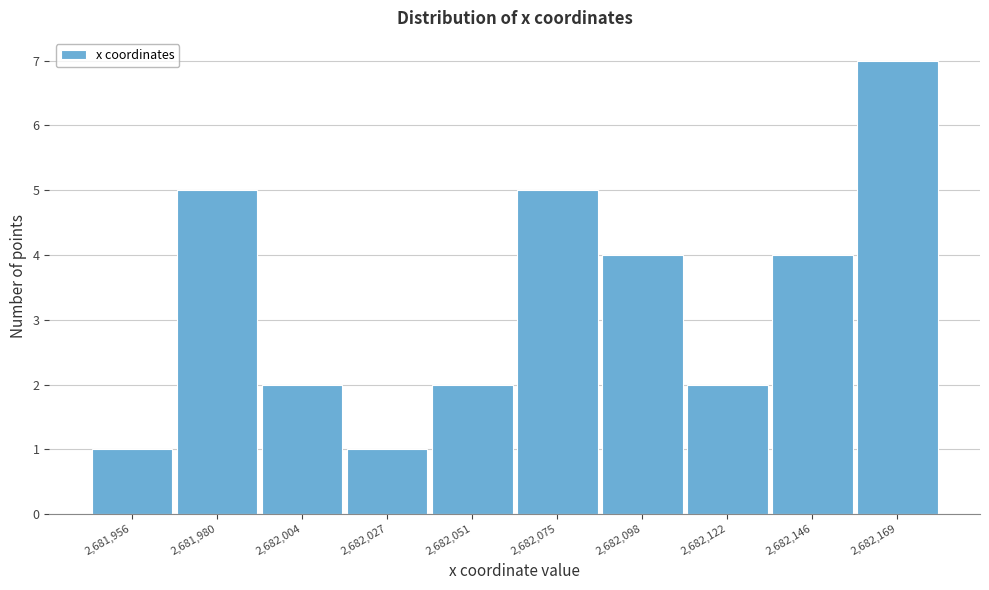

Reading left to right, what are all the values shown in this chart?

2,681,956=1	2,681,980=5	2,682,004=2	2,682,027=1	2,682,051=2	2,682,075=5	2,682,098=4	2,682,122=2	2,682,146=4	2,682,169=7